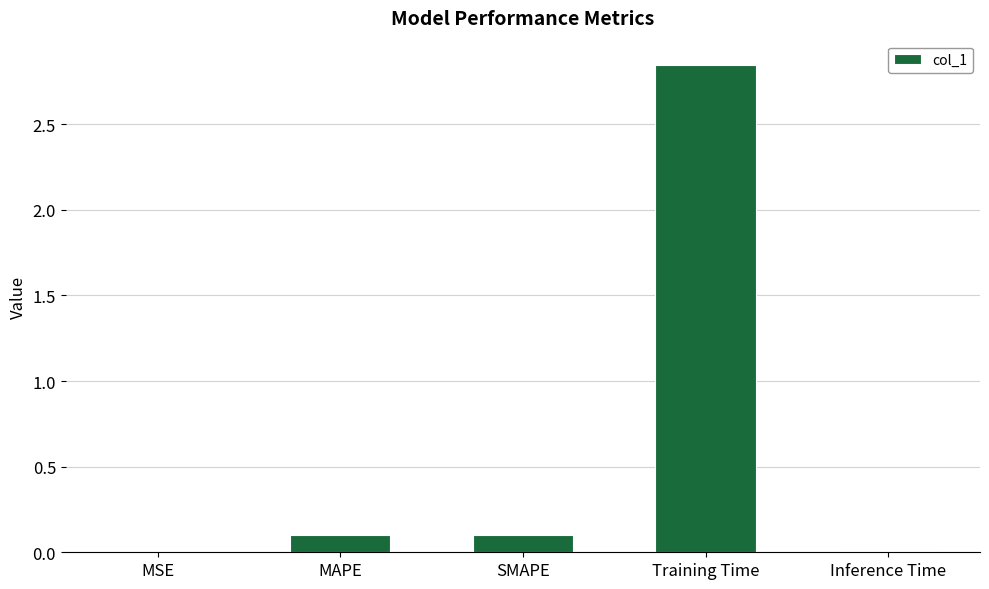

What is the sum of all values?

3.1